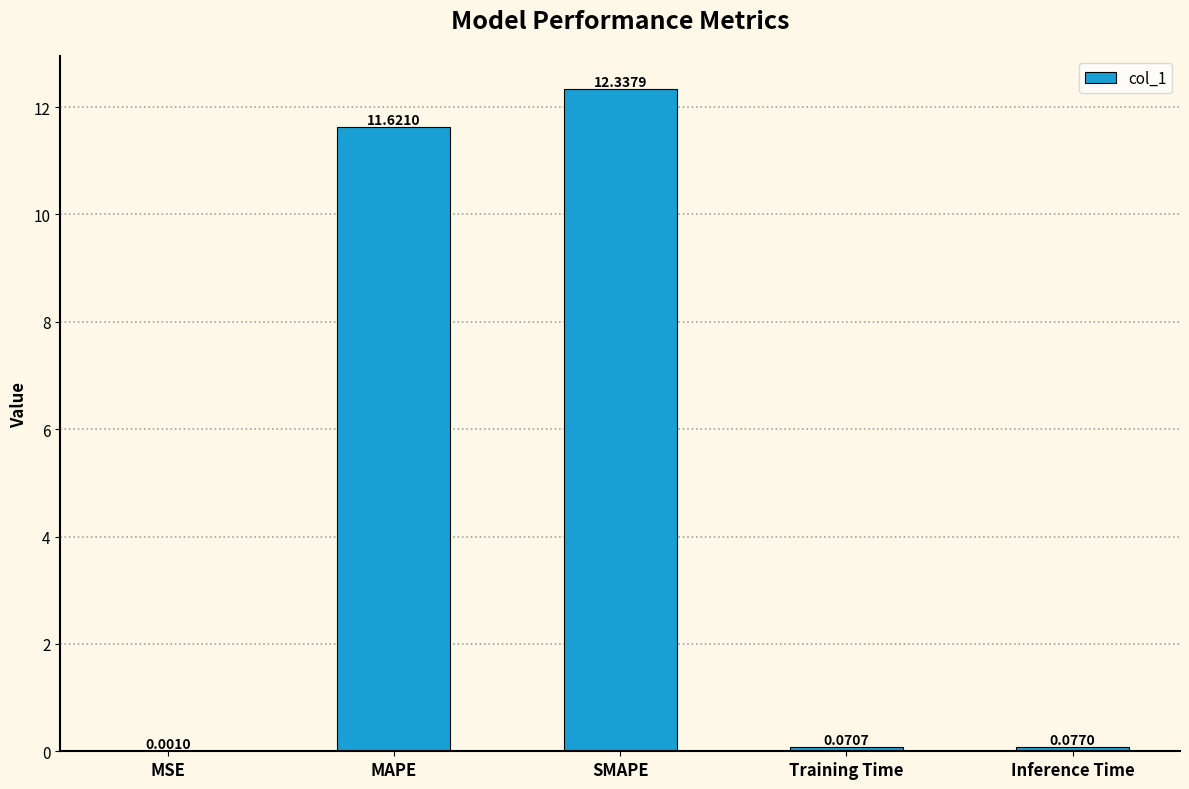

What is the sum of all values?

24.1